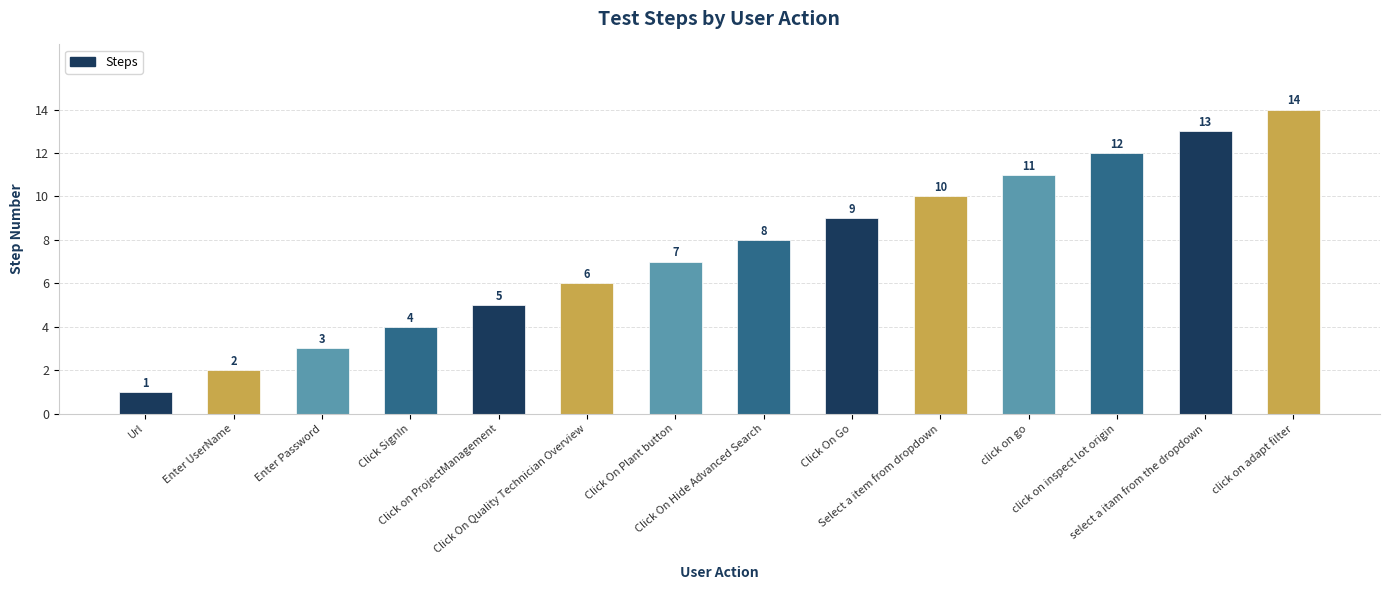

What is the average value?

8